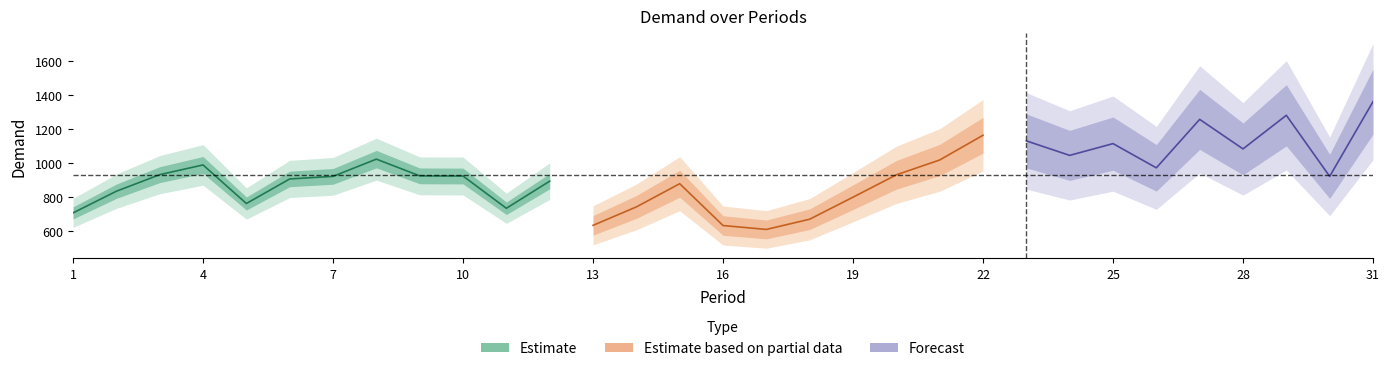

Rank the categories by value from highest to lowest.

31, 29, 27, 22, 23, 25, 28, 24, 8, 21, 4, 26, 3, 20, 9, 10, 7, 30, 6, 12, 15, 2, 19, 5, 14, 11, 1, 18, 13, 16, 17